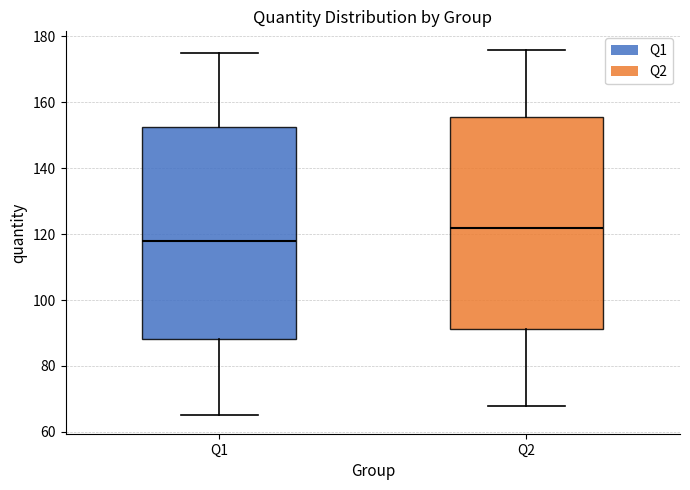

Where does the lower whisker of the box for Q1 end on the y-axis? The values are not printed on the chart, so give them approximately, as read against the axis.

66